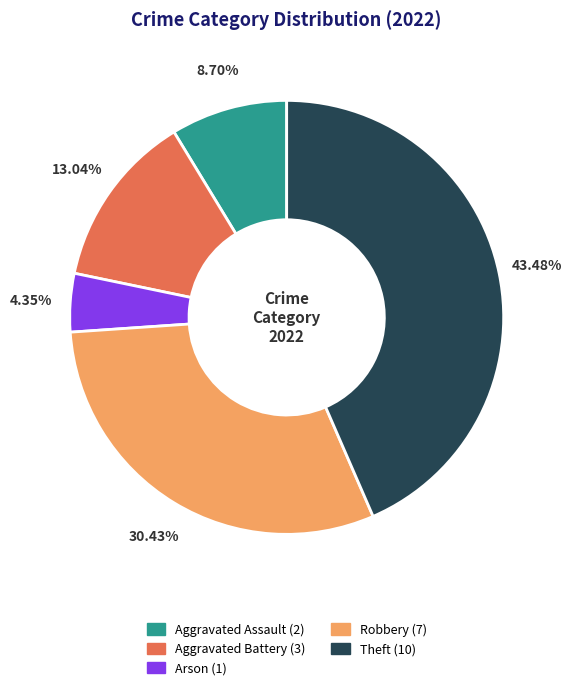

To the nearest percent, what is the difference between the largest and smallest slice percentages?

39%